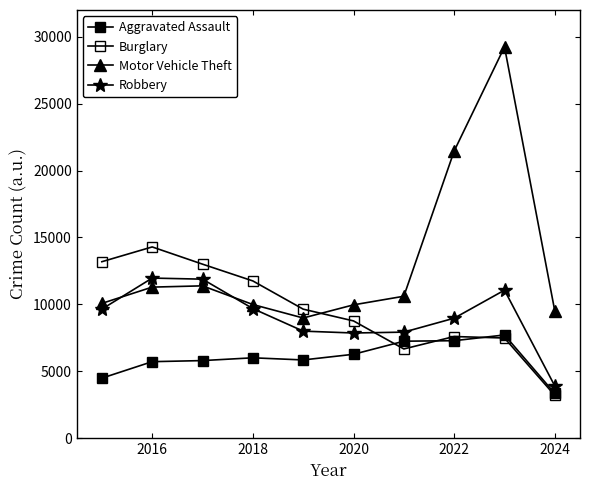

Which series has the largest total across all categories?

Motor Vehicle Theft